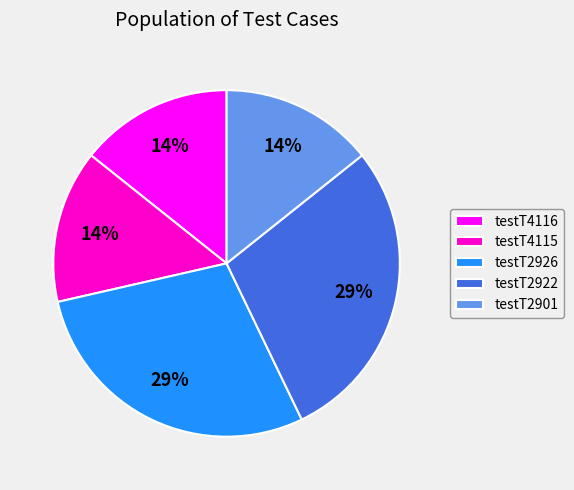

Is the sum of testT2901 and testT4115 greater than half?

No